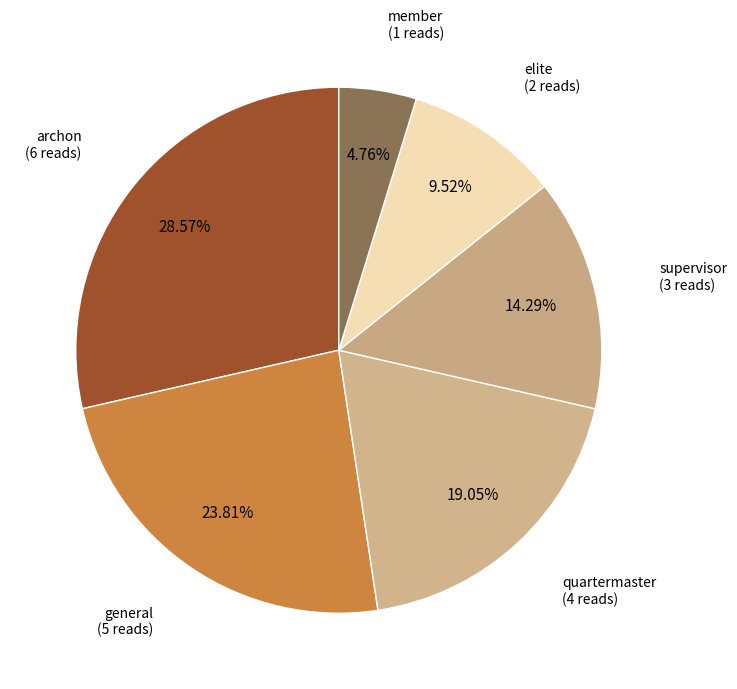

Which slice is the largest?

archon